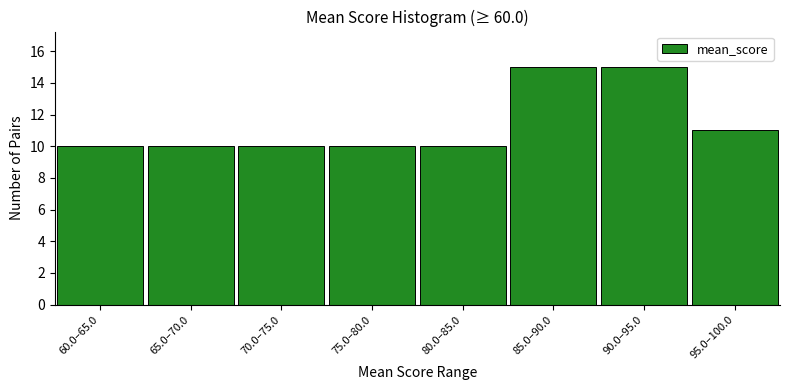

Reading right to left, list all the values displayed in this chart.

95.0–100.0=11	90.0–95.0=15	85.0–90.0=15	80.0–85.0=10	75.0–80.0=10	70.0–75.0=10	65.0–70.0=10	60.0–65.0=10